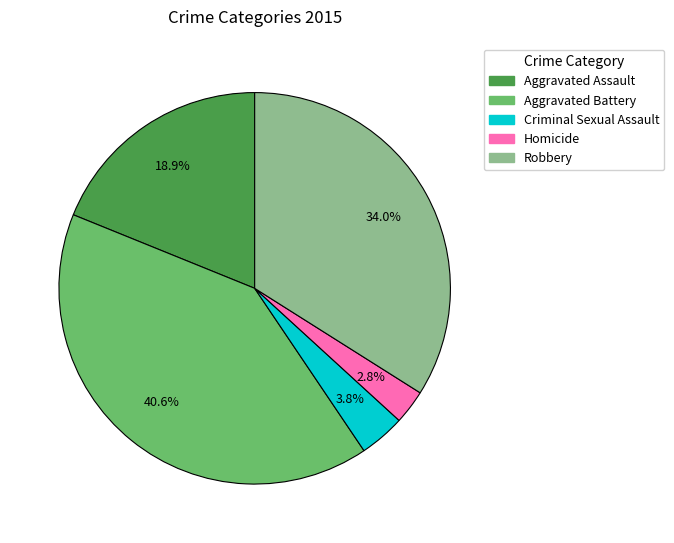

What is the ratio of the value at Criminal Sexual Assault to the value at Robbery?

0.1